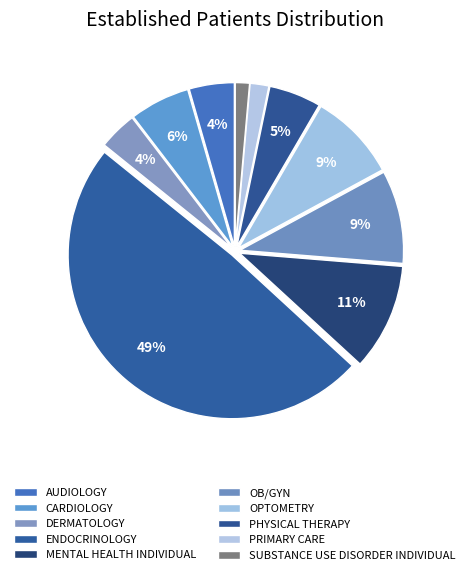

How much of the chart is everything except SUBSTANCE USE DISORDER INDIVIDUAL?

98.6%